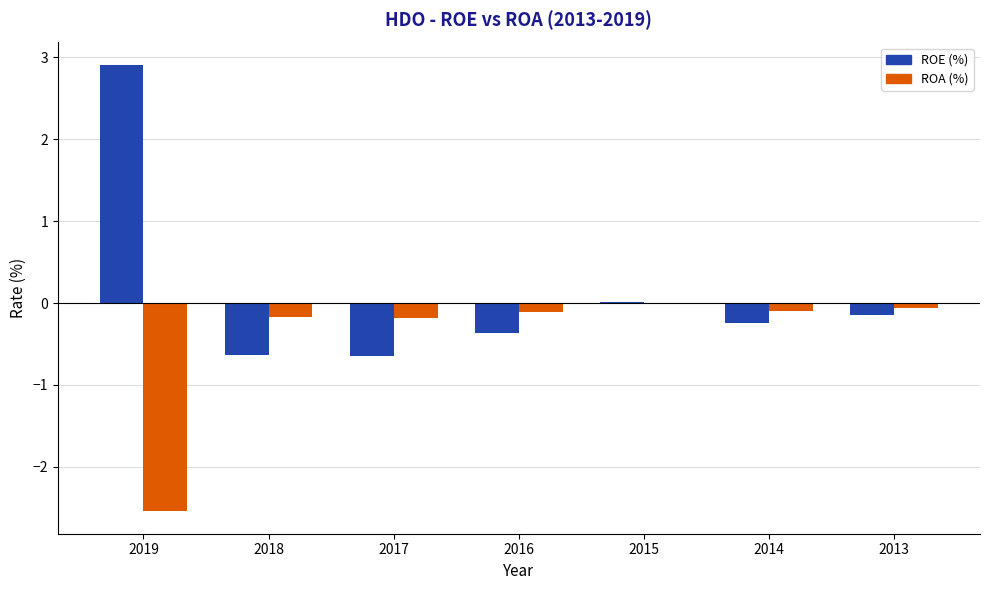

What is the approximate value of ROA (%) at 2016?

-0.1